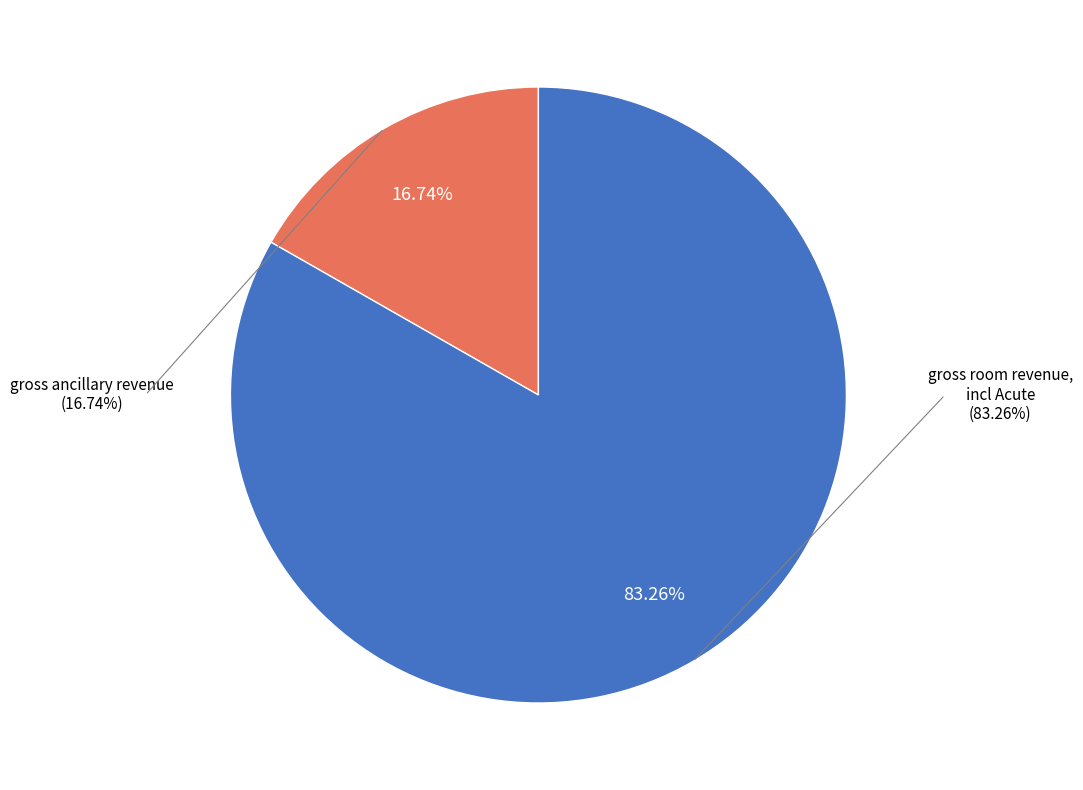

Count the number of slices in the pie.

2